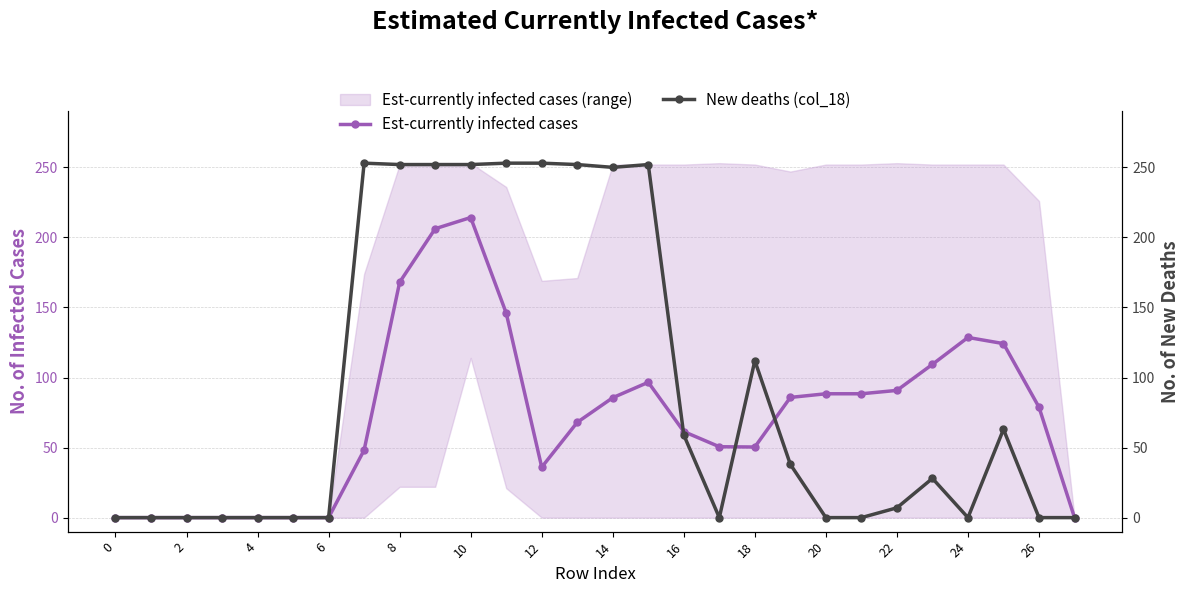

The Est-currently infected cases series shows 214.2 at 10. True or false?

True